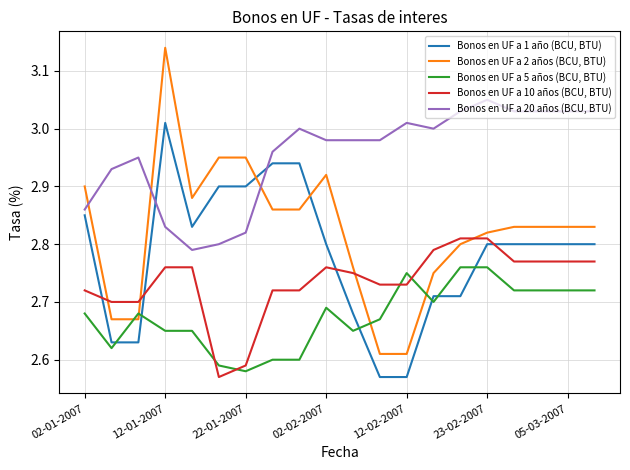

True or false: Bonos en UF a 10 años (BCU, BTU) and Bonos en UF a 20 años (BCU, BTU) cross at least once.

False